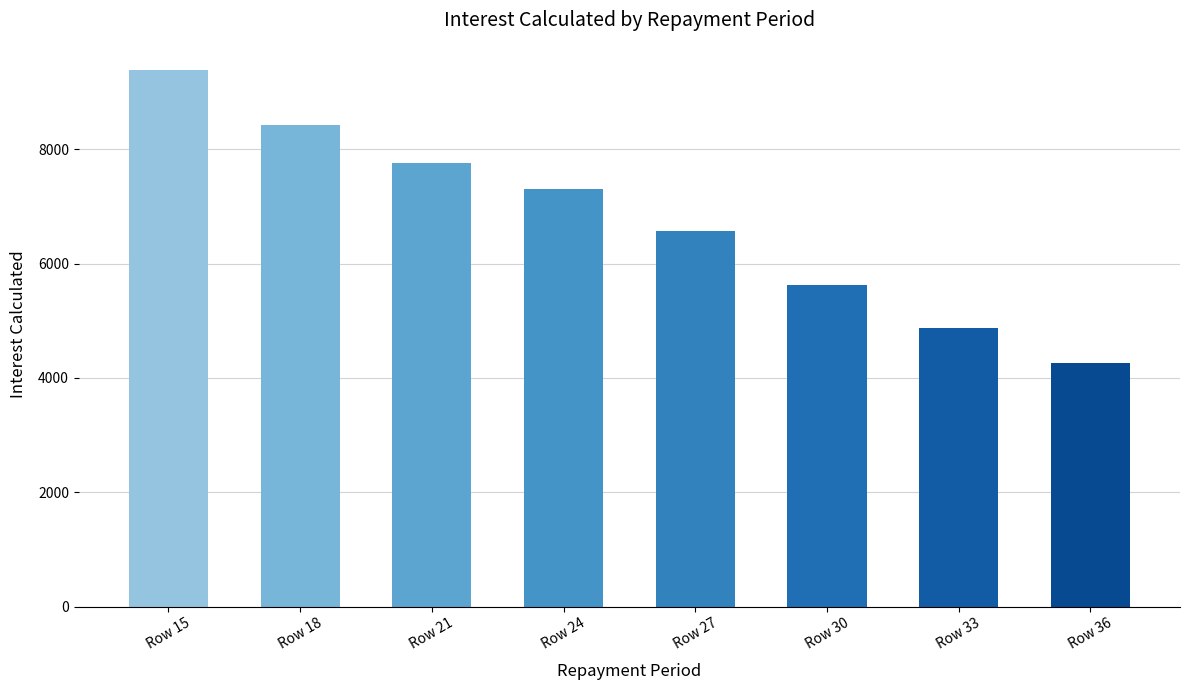

The chart shows a value of 8431.3 at Row 18. True or false?

True